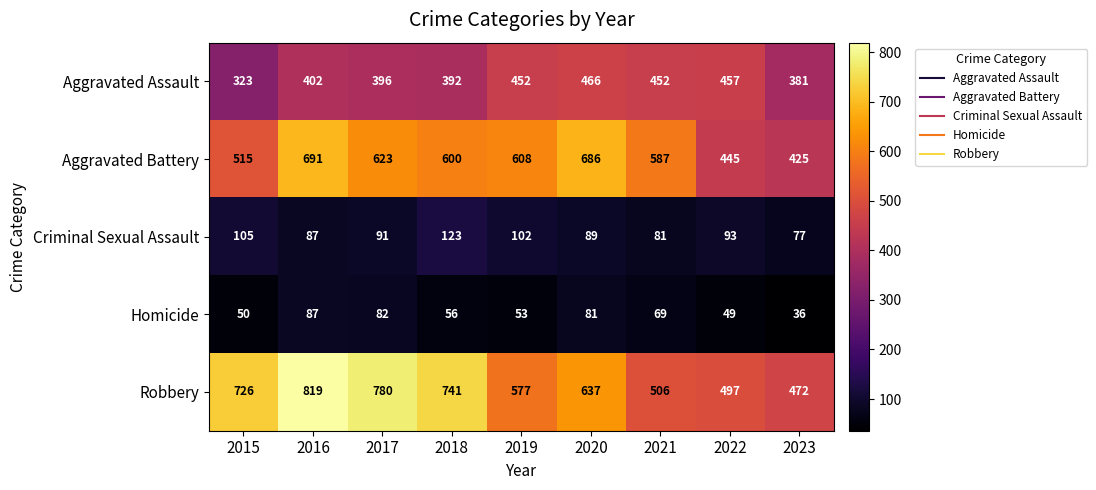

At how many categories does at least one series exceed 565?

7